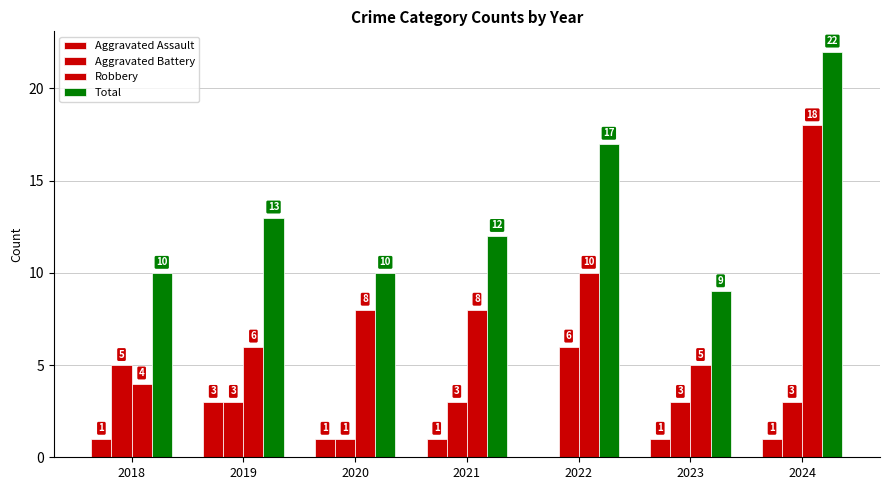

Count the number of categories in the chart.

7